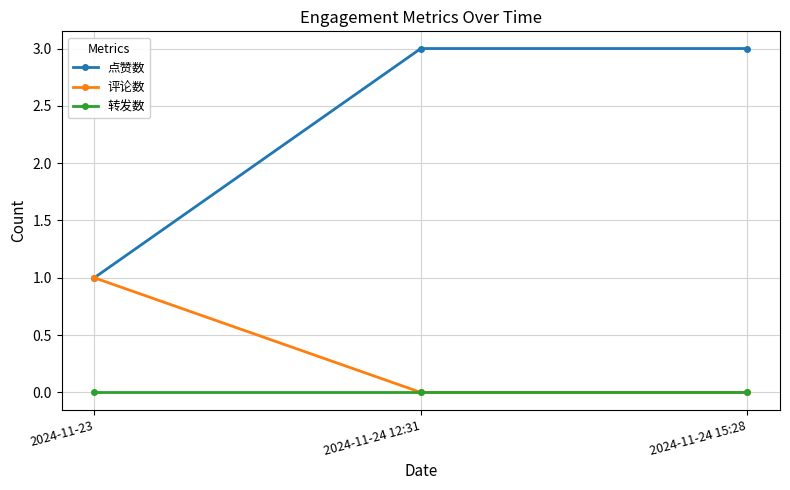

Does the chart display data point markers on the line(s)?

Yes